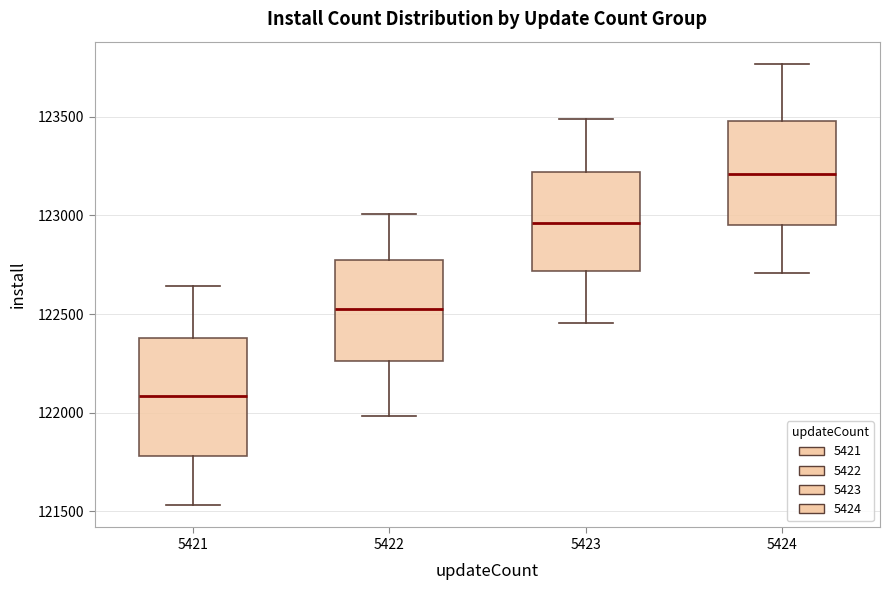

Reading left to right, transcribe this box plot: for each box, give where its median line is, the range the box spans, and where its two whiskers end, as read against the y-axis. The values are not printed on the chart, so give them approximately, as read against the axis.

5421: median 122100, box 121800 to 122400, whiskers 121550 to 122650
5422: median 122500, box 122250 to 122800, whiskers 122000 to 123000
5423: median 122950, box 122700 to 123200, whiskers 122450 to 123500
5424: median 123200, box 122950 to 123500, whiskers 122700 to 123750